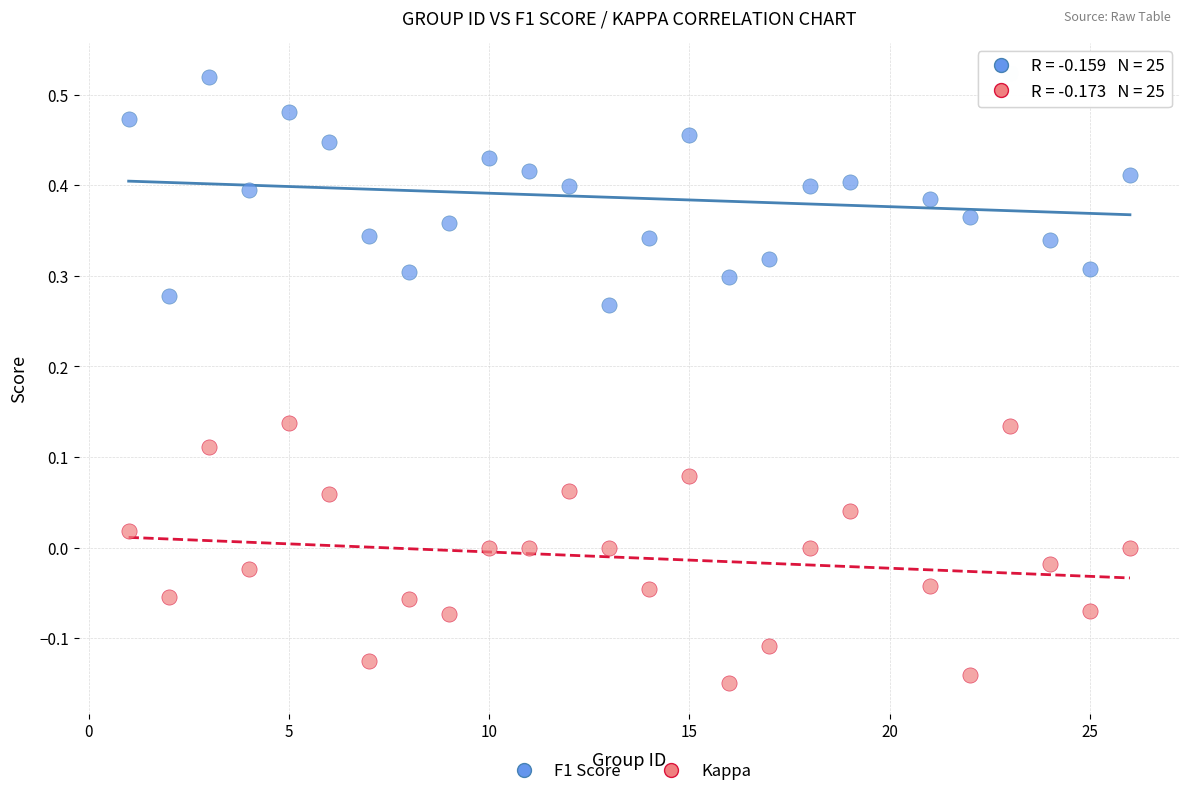

What is the X range (max minus min) for the scatter plot?

25.0